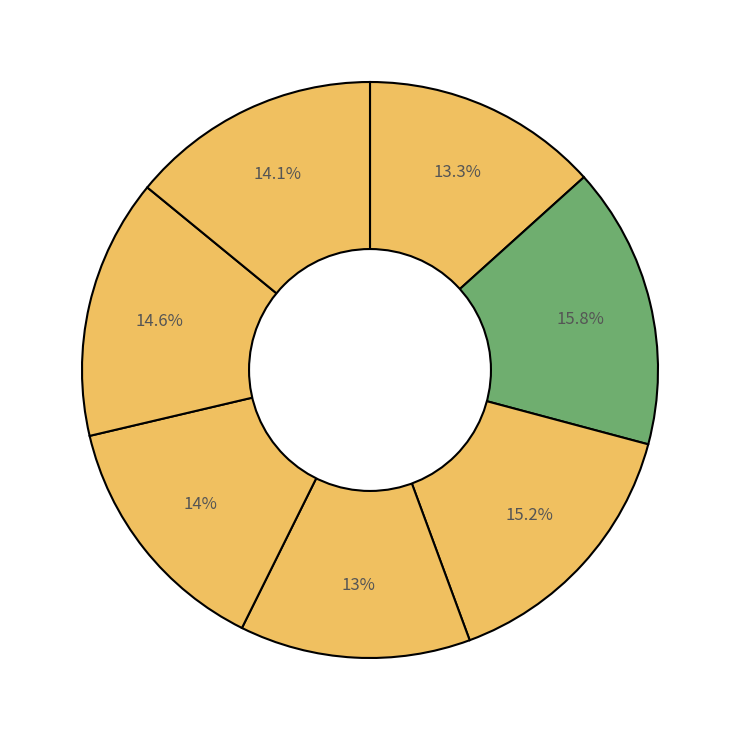

To the nearest percent, what is the difference between the largest and smallest slice percentages?

3%